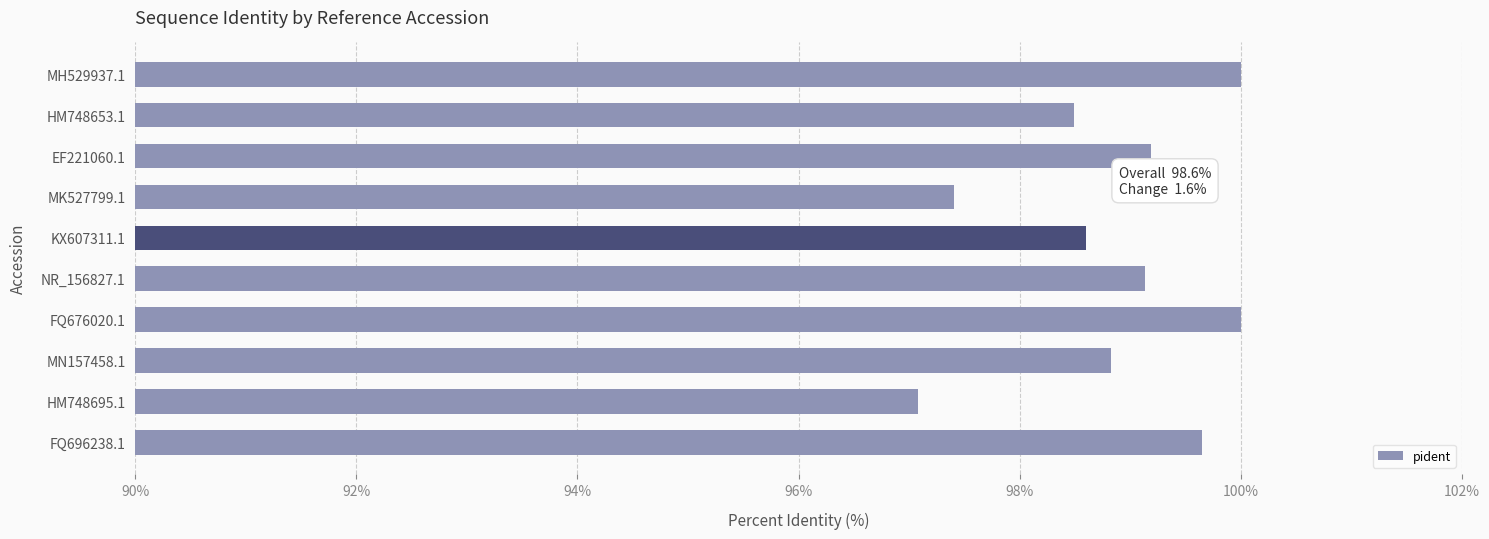

Reading top to bottom, transcribe all the data shown in this chart.

100.0	98.5	99.2	97.4	98.6	99.1	100.0	98.8	97.1	99.6